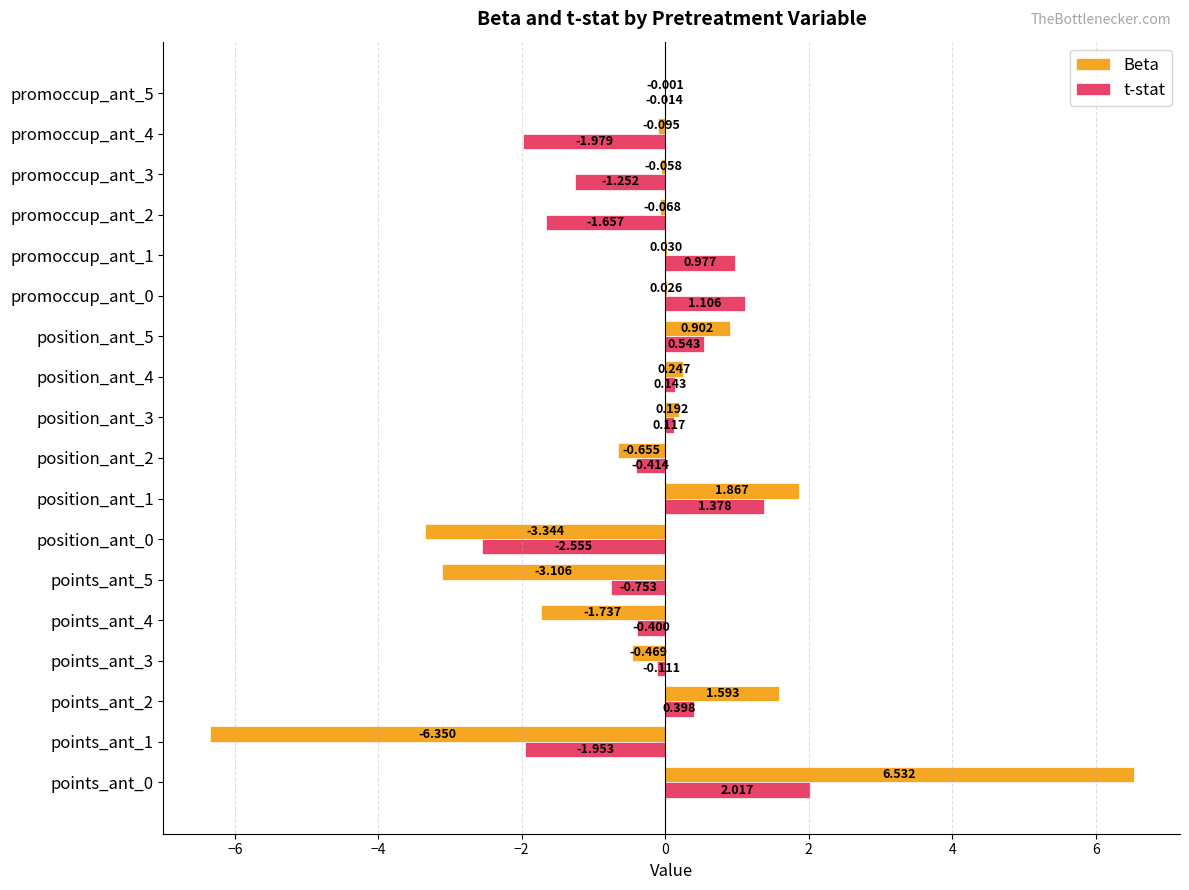

How many values in t-stat are above zero?

8